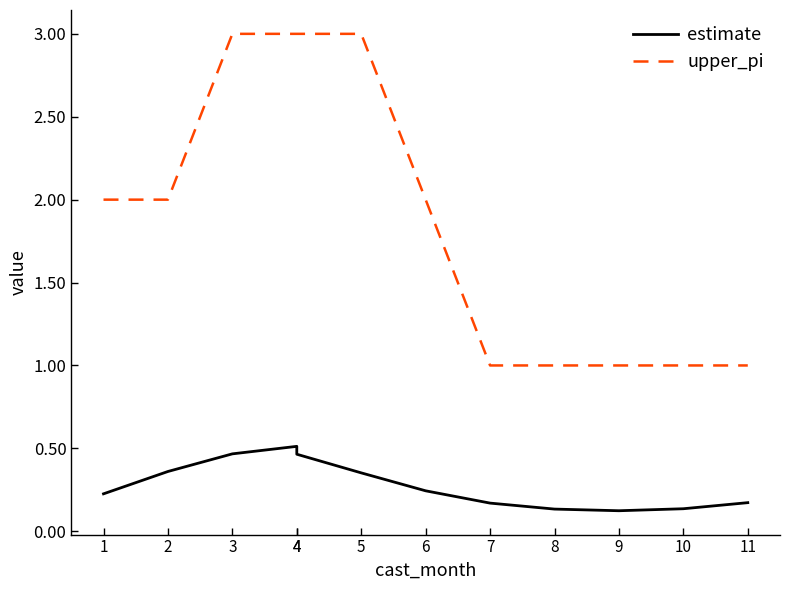

True or false: upper_pi has more than 2 interior local peaks.

False